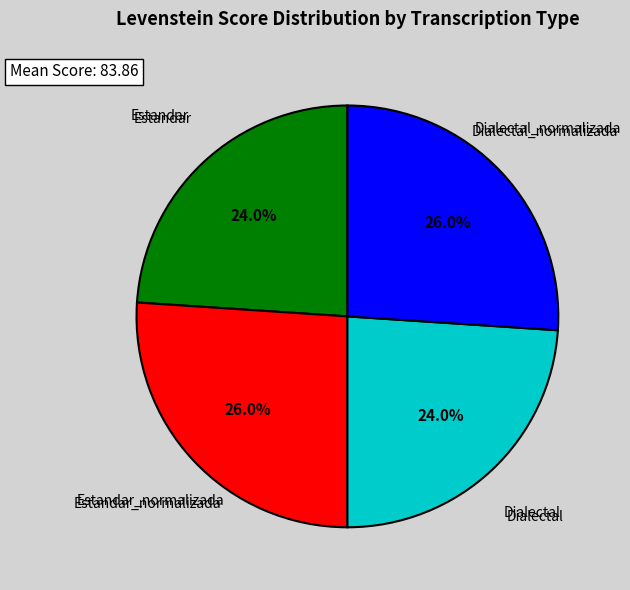

Is there a majority slice in this chart?

No